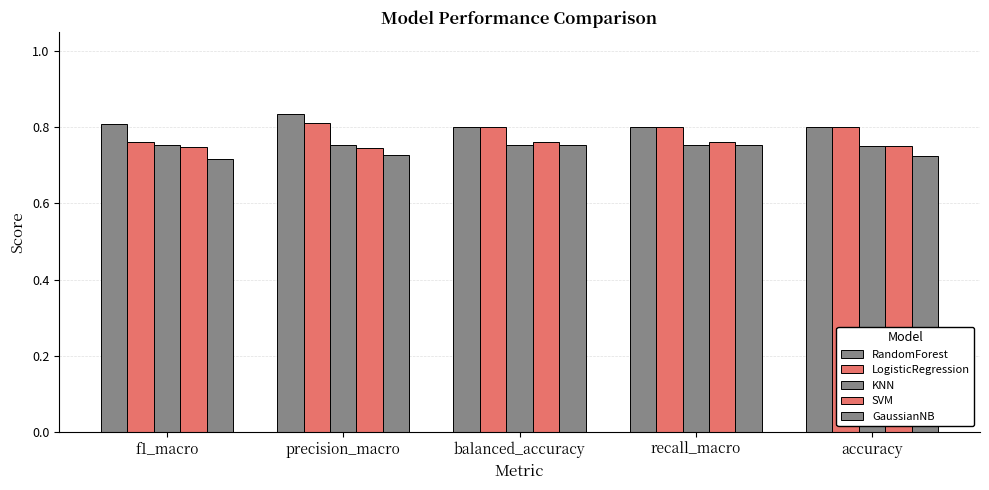

Is it true that LogisticRegression equals 0.8 at balanced_accuracy?

True